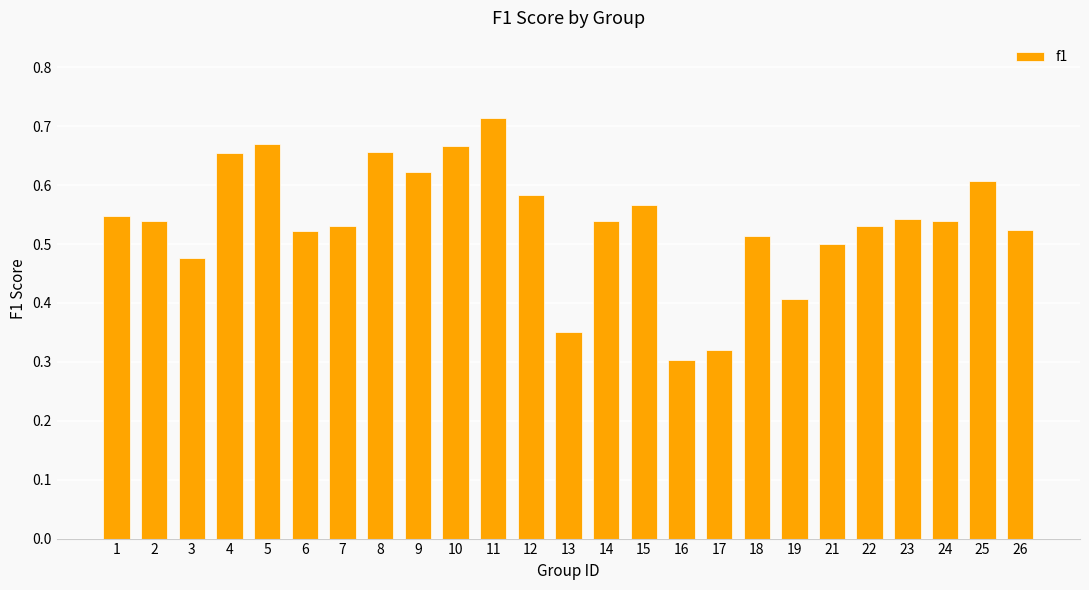

The chart shows a value of 0.4 at 11. True or false?

False